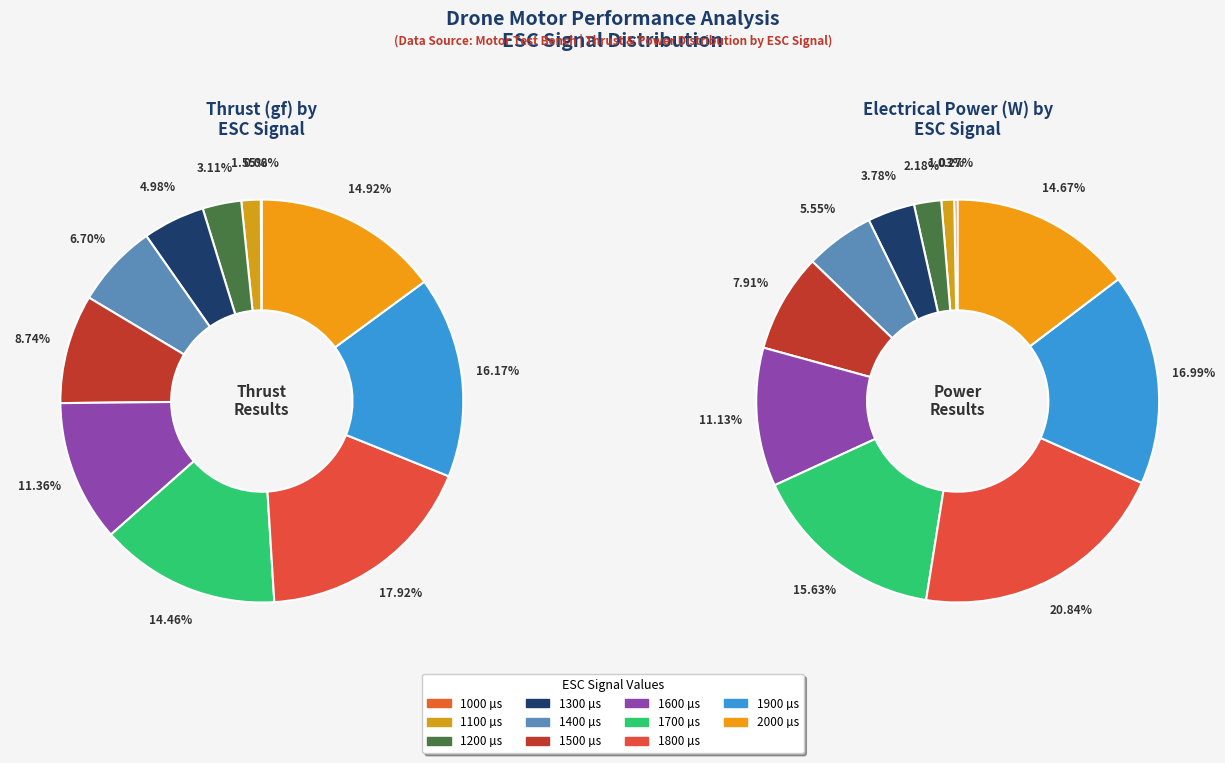

How many slices are in this pie chart?

11